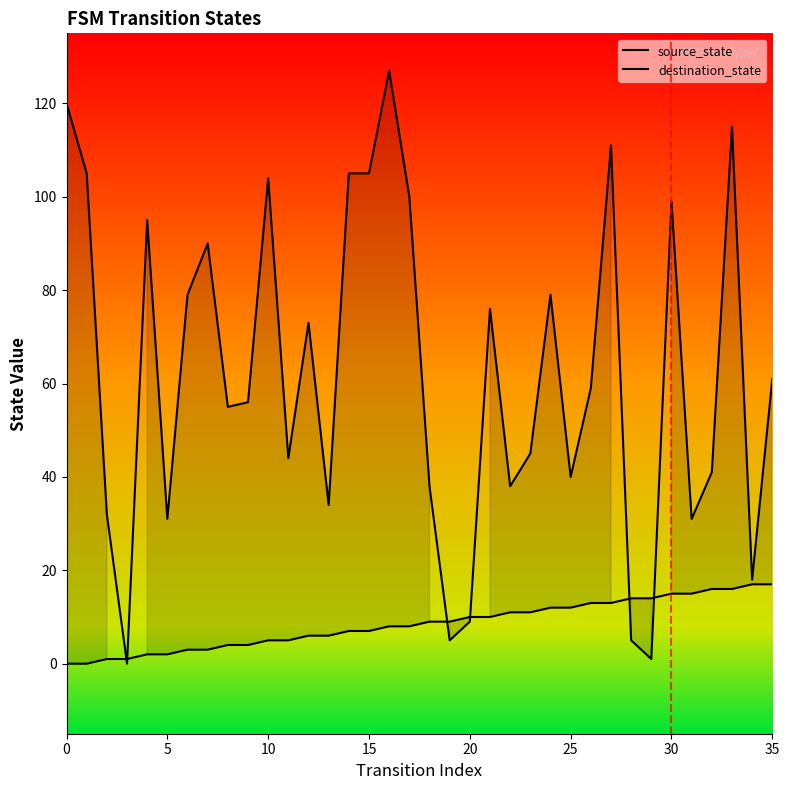

Is the value of source_state at 27 greater than the value of destination_state at 5?

No